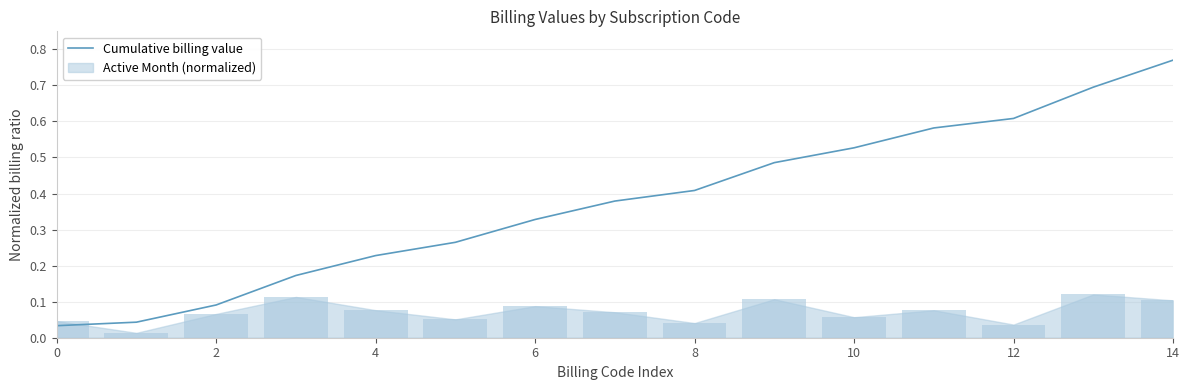

What is the sum of the values at 12 and 13?

1.3